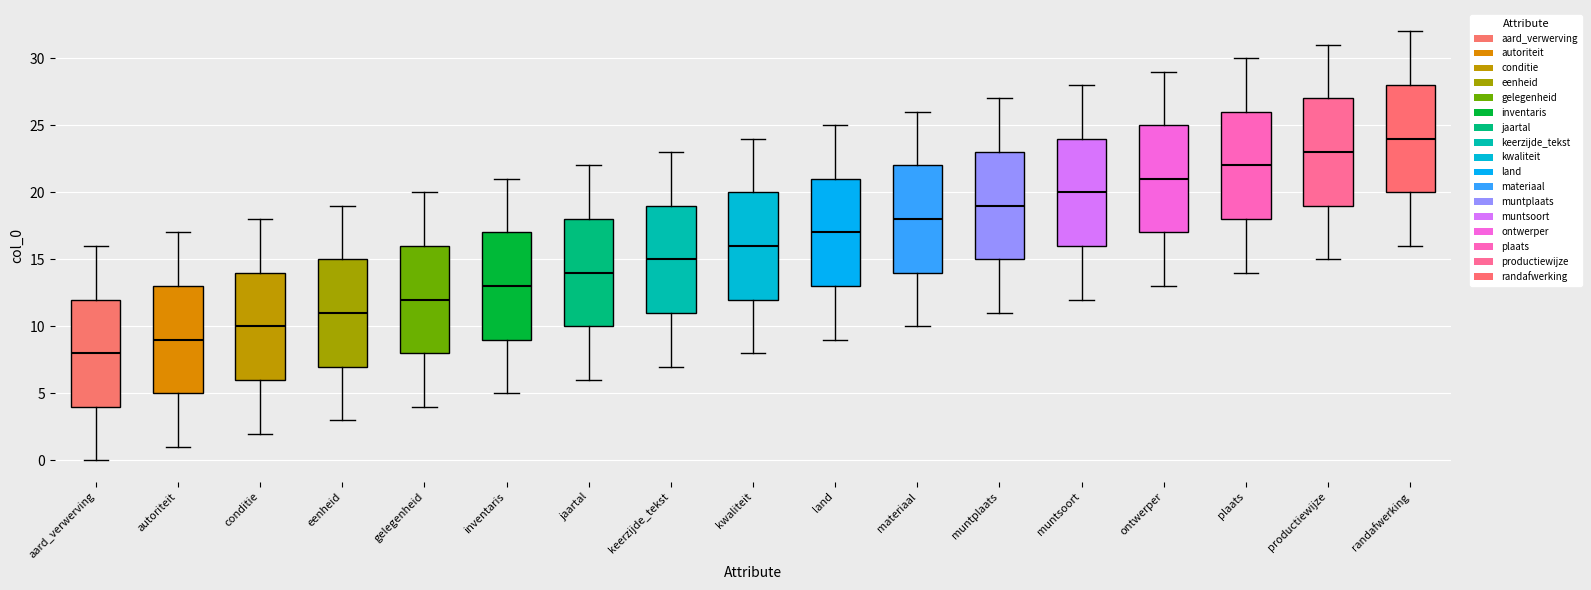

Which box has the lowest median line?

aard_verwerving